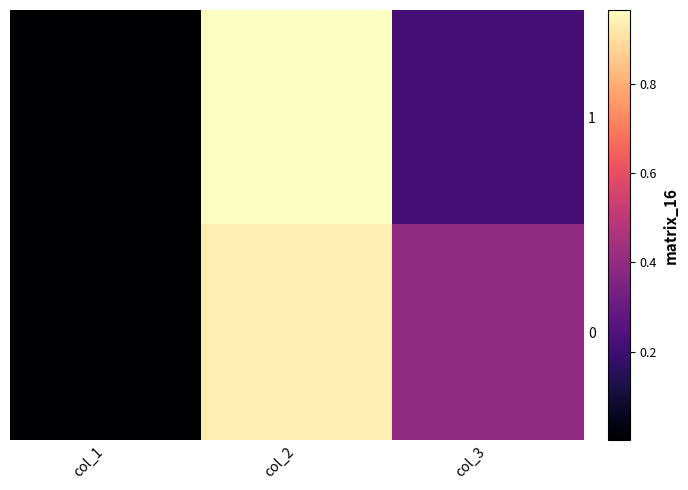

Rank the series by their average value, from highest to lowest.

0, 1